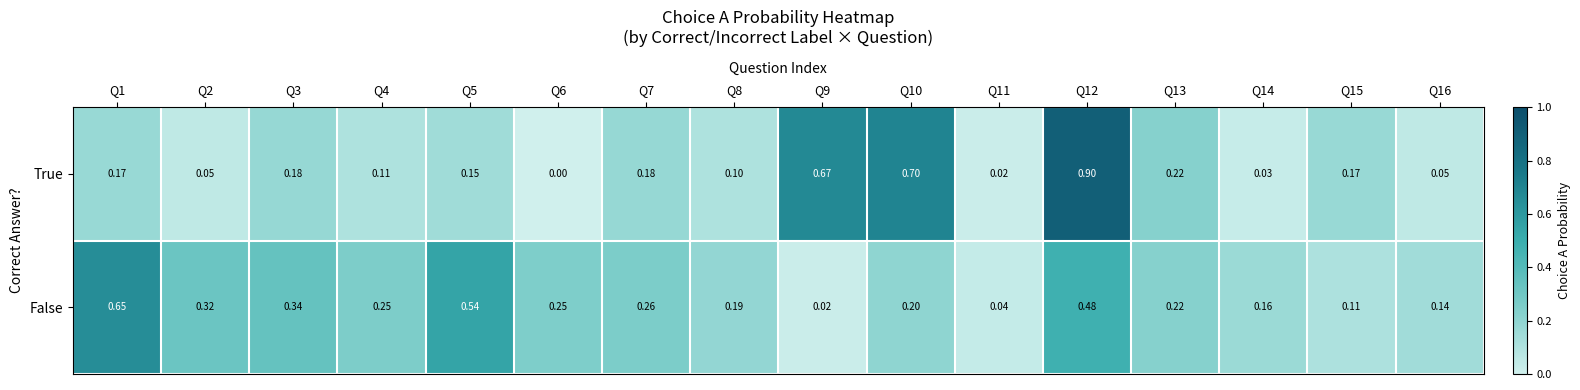

List the series in order of their peak value, highest first.

True, False